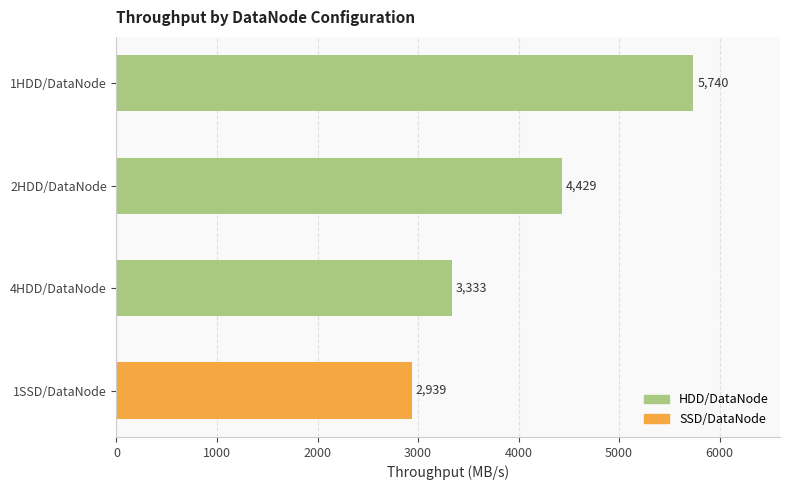

Rank the categories by value from lowest to highest.

1SSD/DataNode, 4HDD/DataNode, 2HDD/DataNode, 1HDD/DataNode